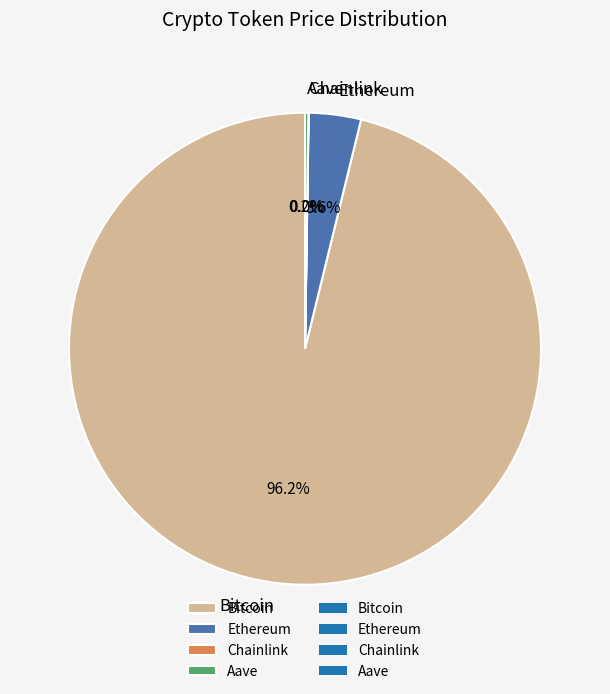

What is the largest slice in the pie chart?

Bitcoin